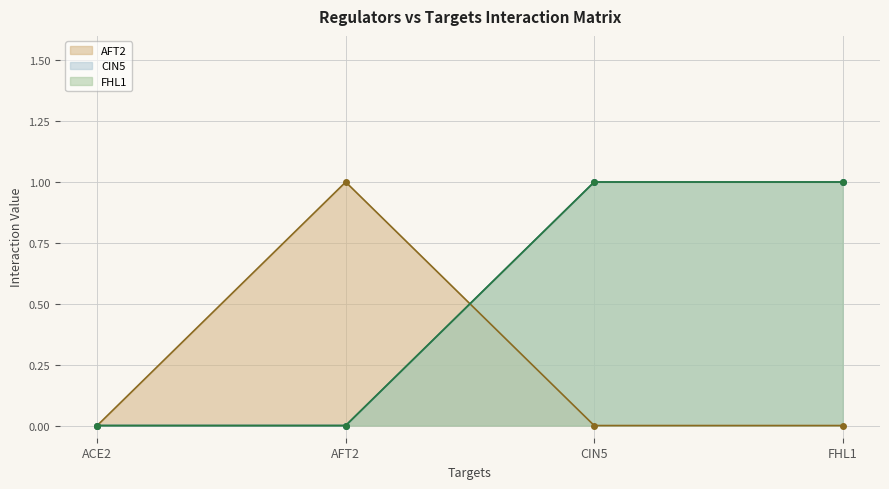

What is the highest value of the AFT2 series?

1